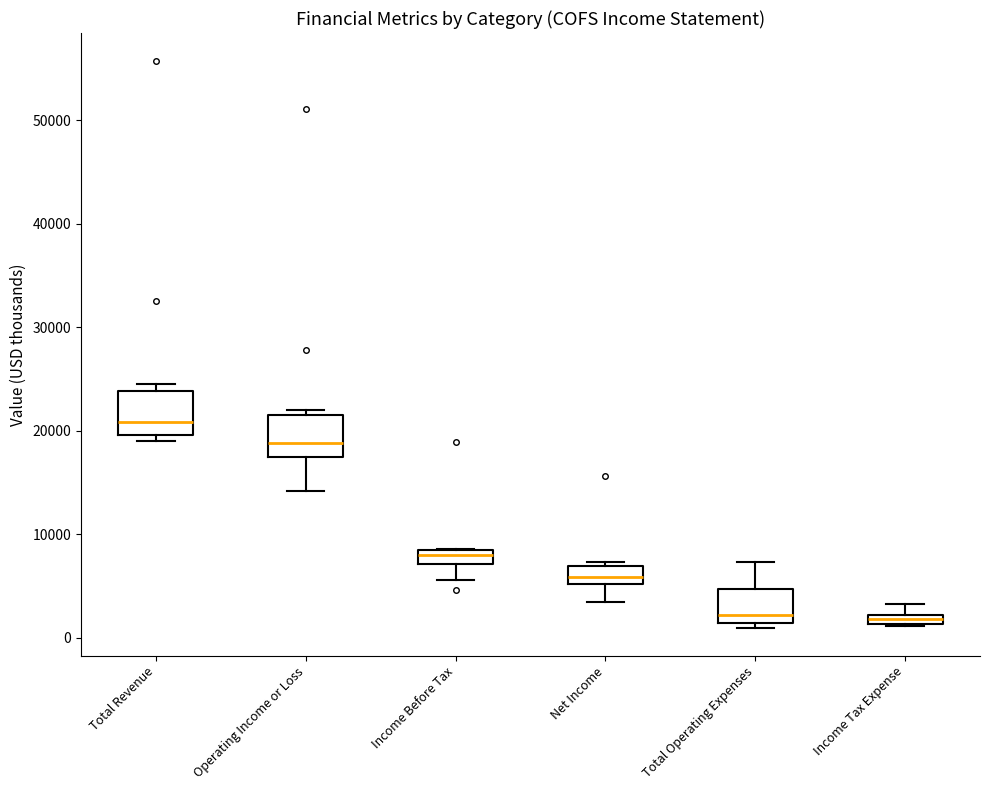

Where does the median line of the box for Total Operating Expenses sit on the y-axis? The values are not printed on the chart, so give them approximately, as read against the axis.

2000